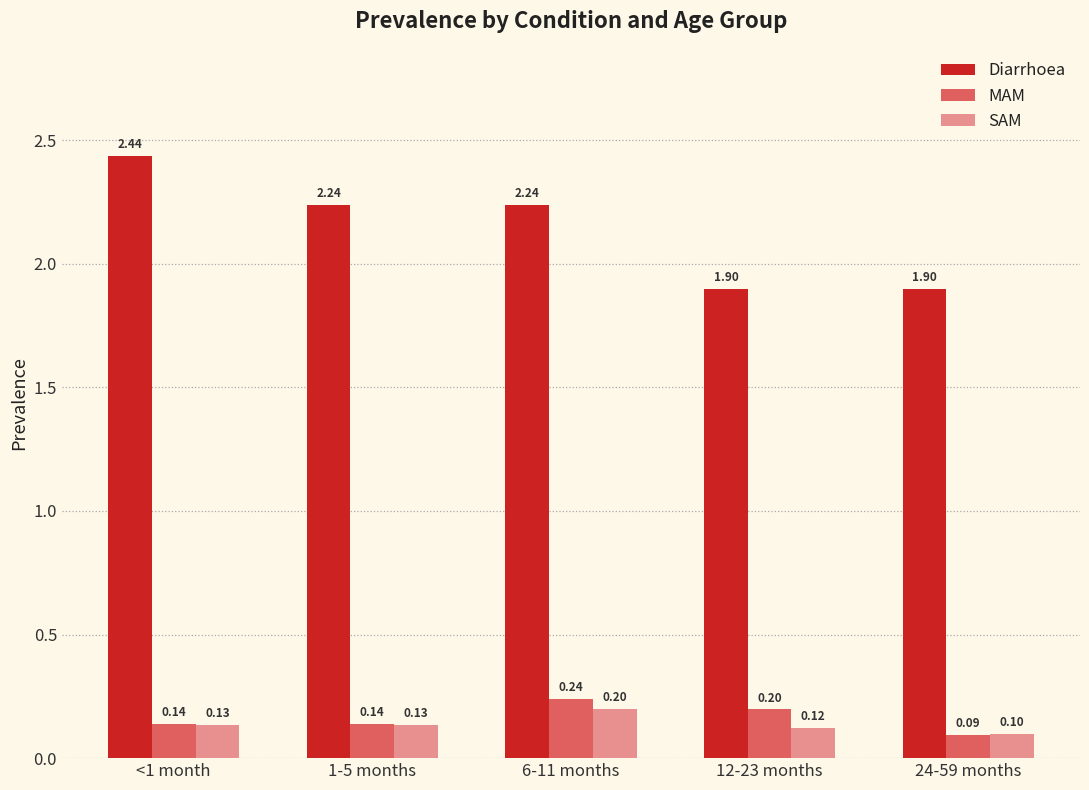

Which series has the largest total across all categories?

Diarrhoea